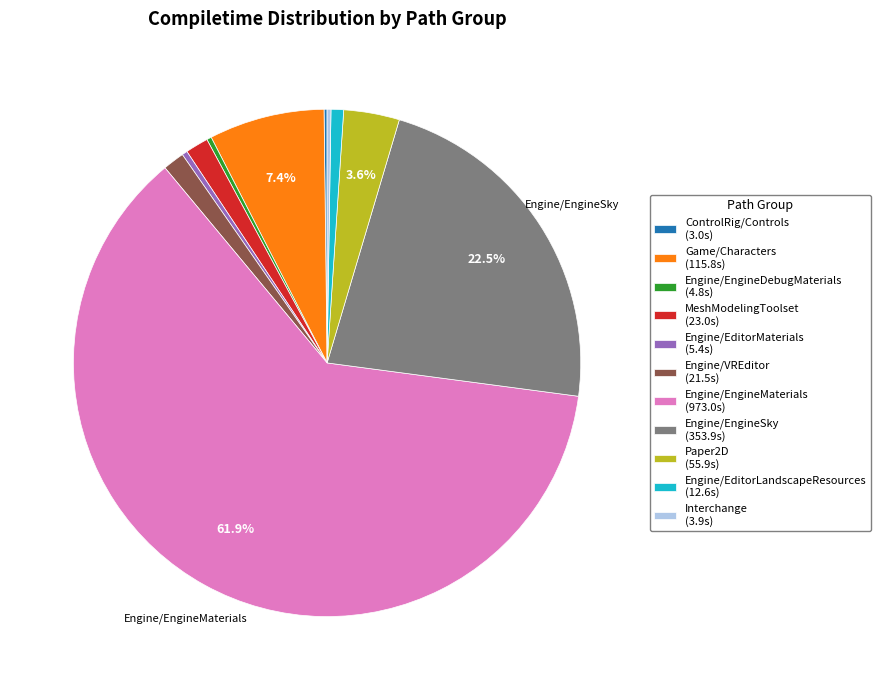

What percentage is NOT represented by Game/Characters (115.8s)?

92.6%